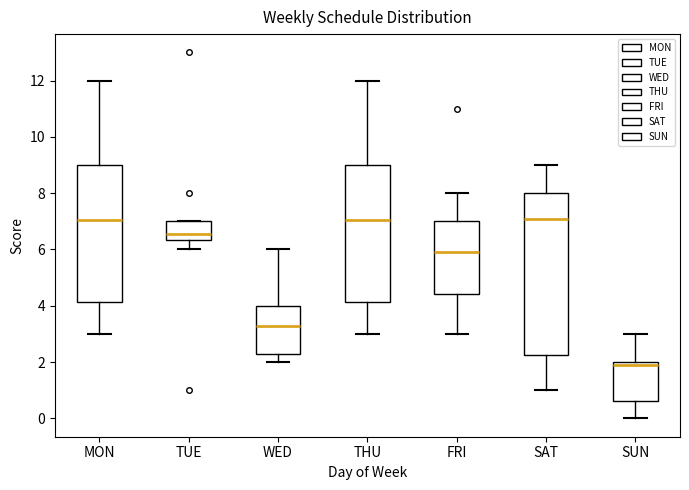

Where is the lower edge of the box for FRI on the y-axis? The values are not printed on the chart, so give them approximately, as read against the axis.

4.4